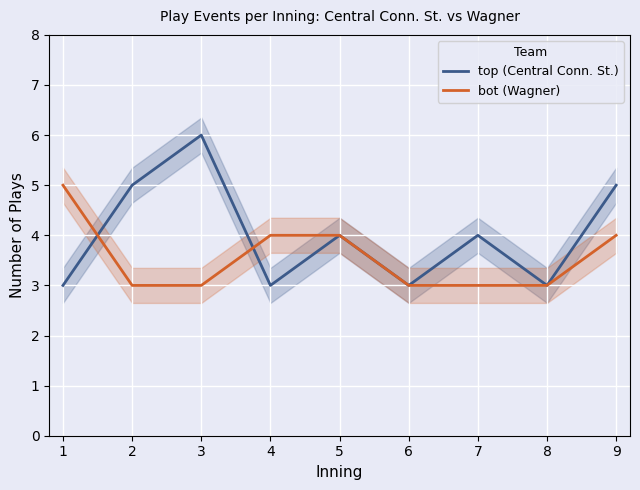

Between 3 and 8, which series saw the biggest shift?

top (Central Conn. St.)